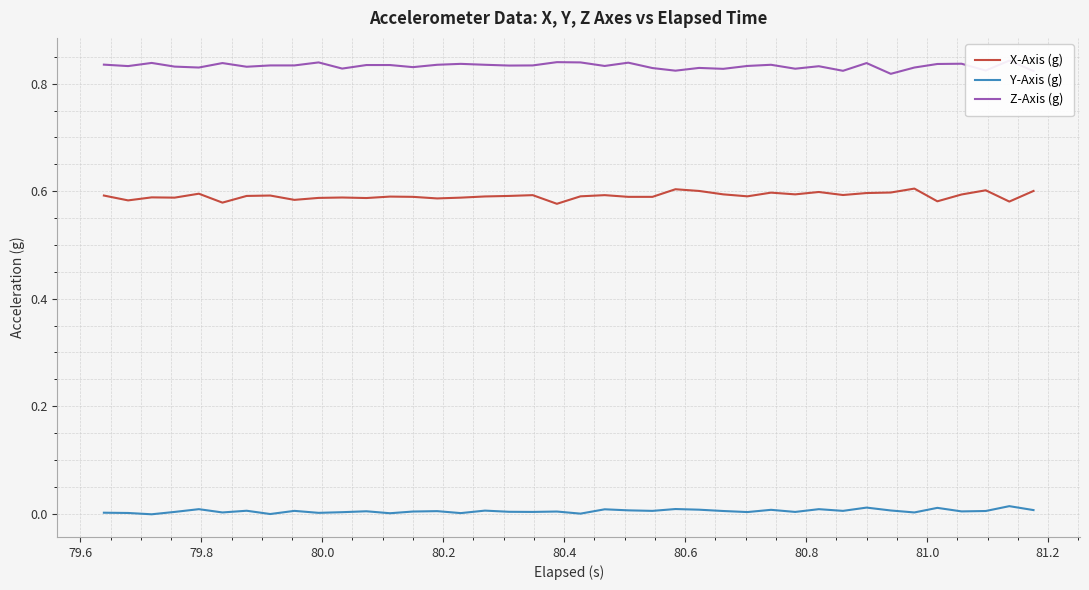

True or false: Y-Axis (g) and X-Axis (g) intersect in this chart.

False